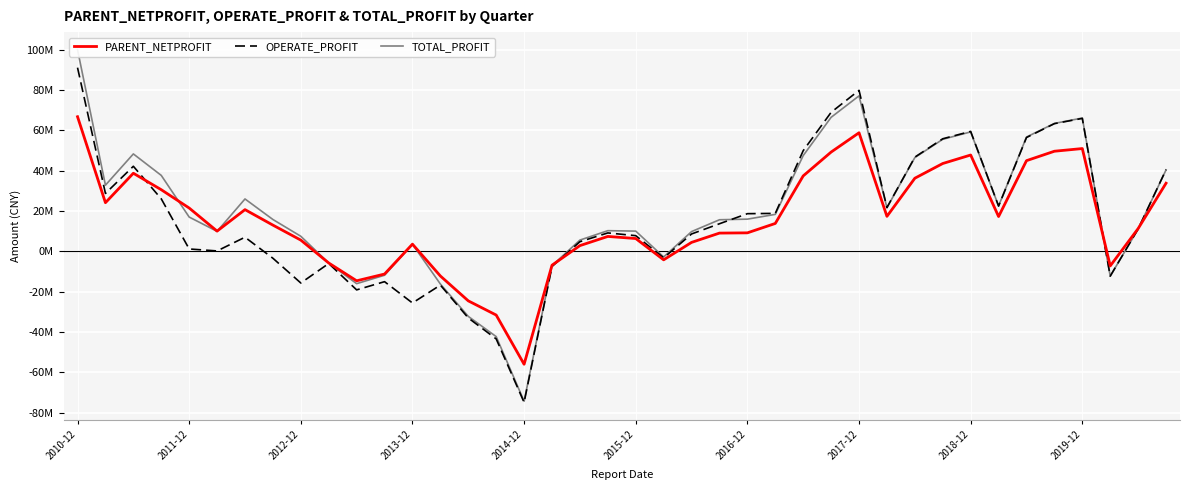

At which label does OPERATE_PROFIT first exceed 11114726?

2010-12